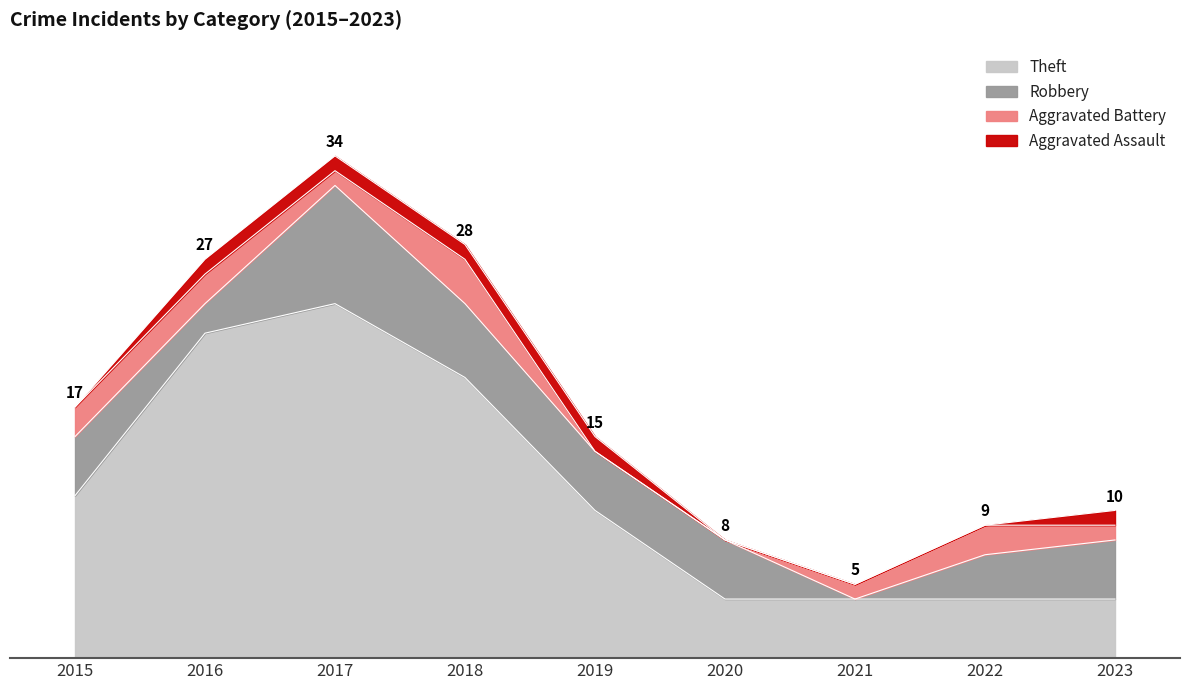

At which category does the chart reach its minimum across all series?

2021